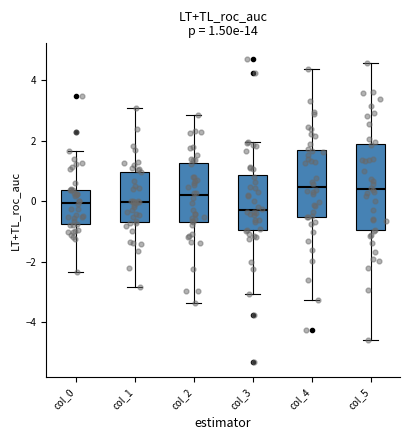

Comparing the boxes themselves (not the whiskers), which one is the tallest?

col_5